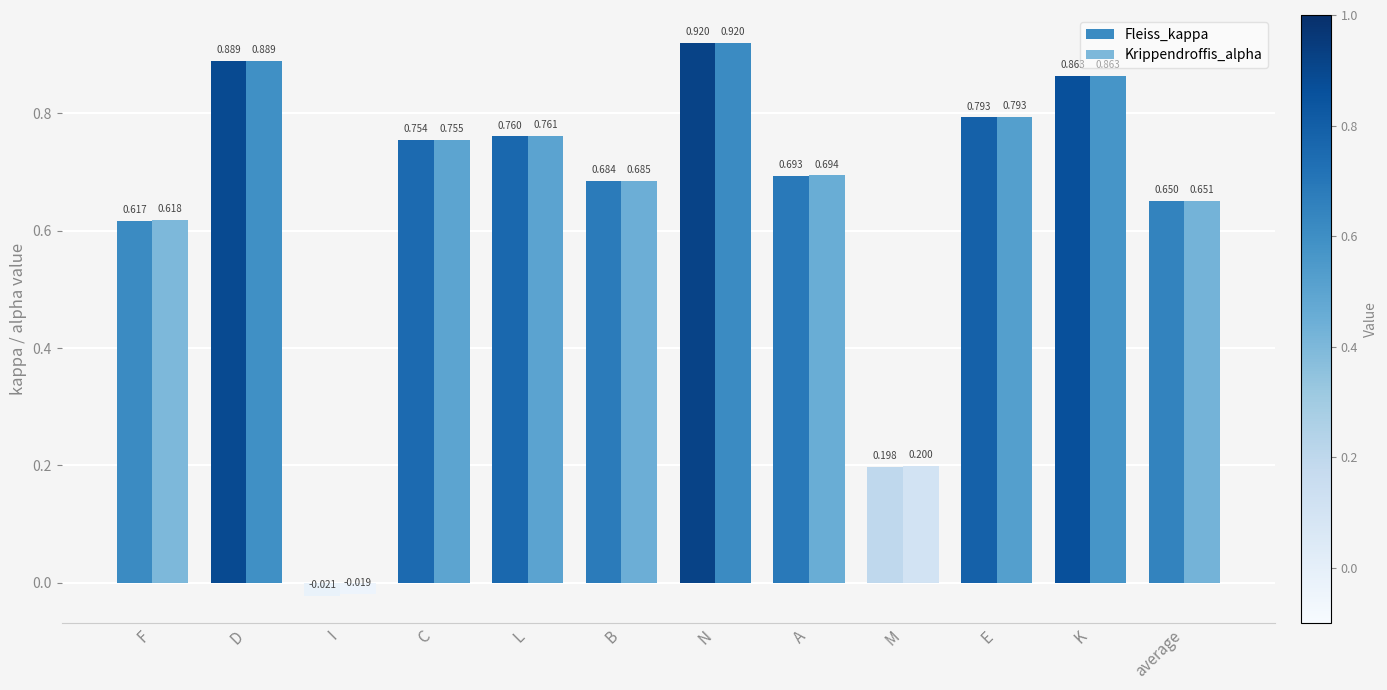

Reading left to right, extract all data points from this chart.

Fleiss_kappa: 0.6	0.9	-0.0	0.8	0.8	0.7	0.9	0.7	0.2	0.8	0.9	0.6
Krippendroffis_alpha: 0.6	0.9	-0.0	0.8	0.8	0.7	0.9	0.7	0.2	0.8	0.9	0.7